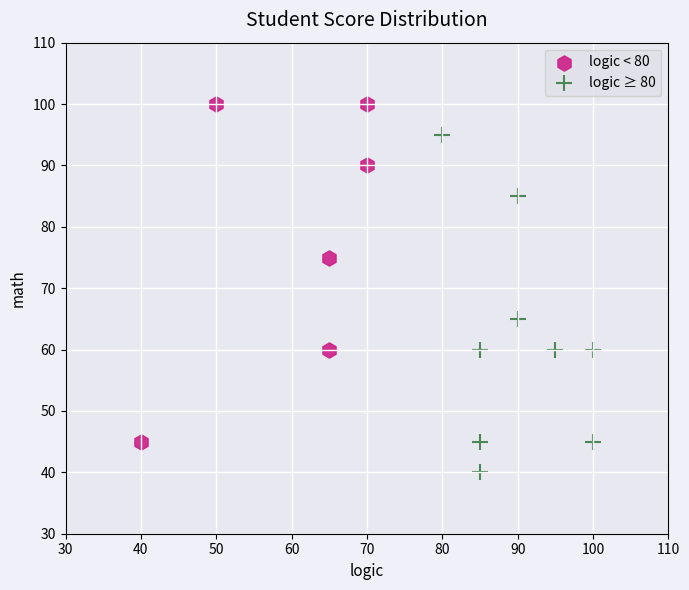

Which series contains the lowest Y value?

logic ≥ 80